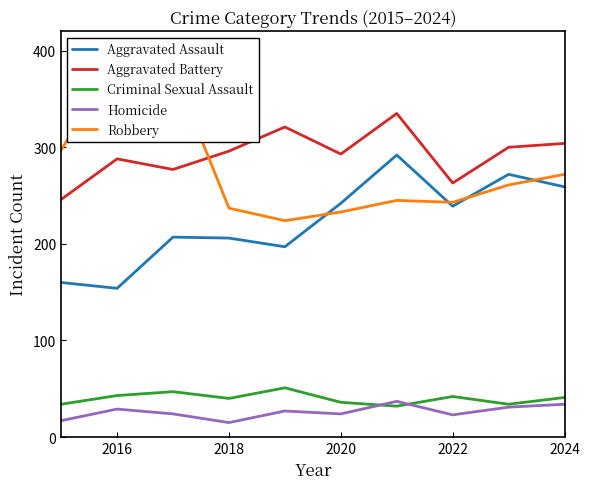

How many values in the Criminal Sexual Assault series exceed 41?

4